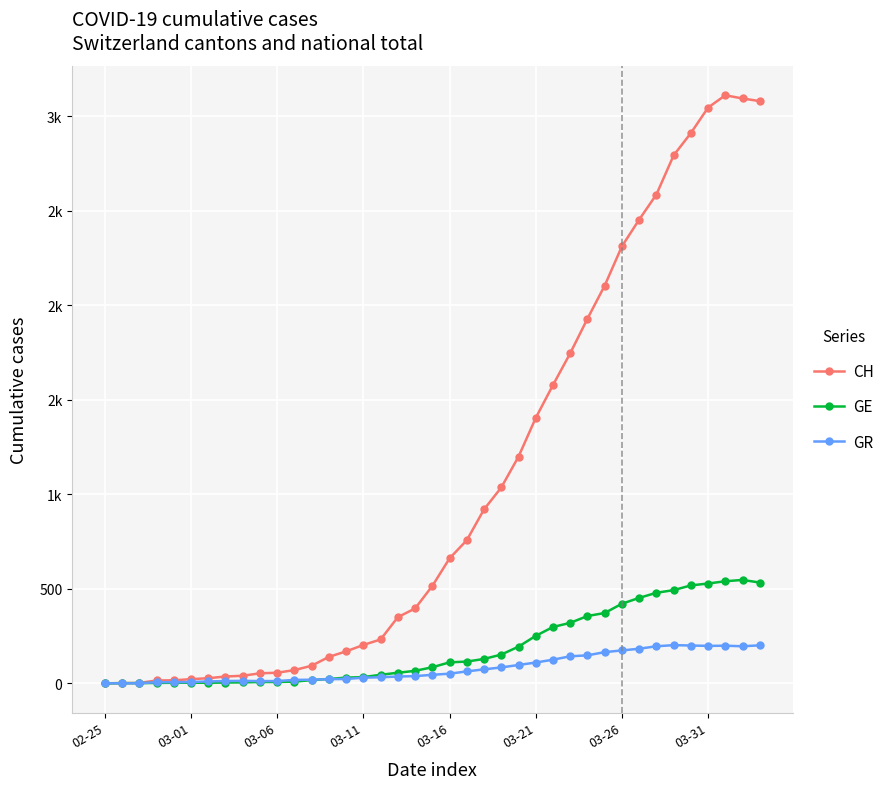

Which series has the largest total across all categories?

CH